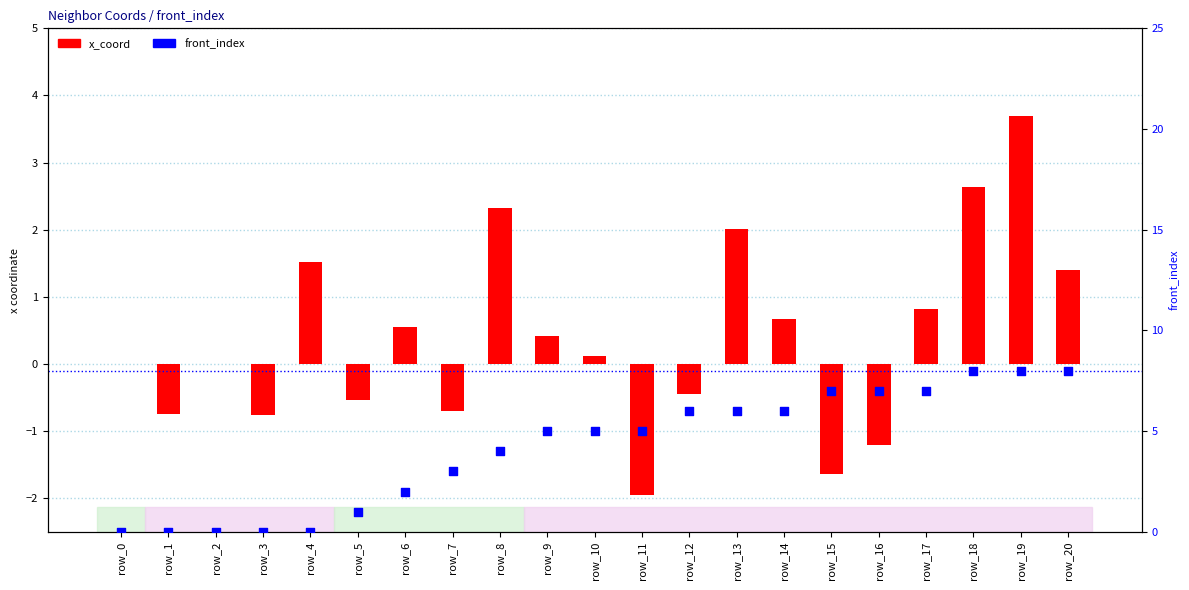

Which series has the widest spread of Y values?

front_index